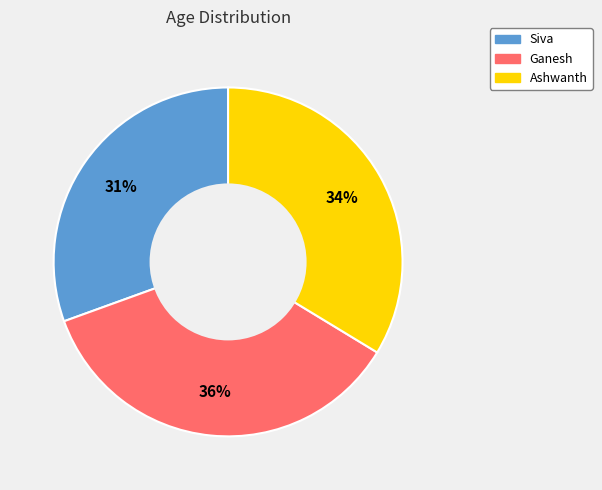

True or false: Ganesh accounts for 36% of the total.

True